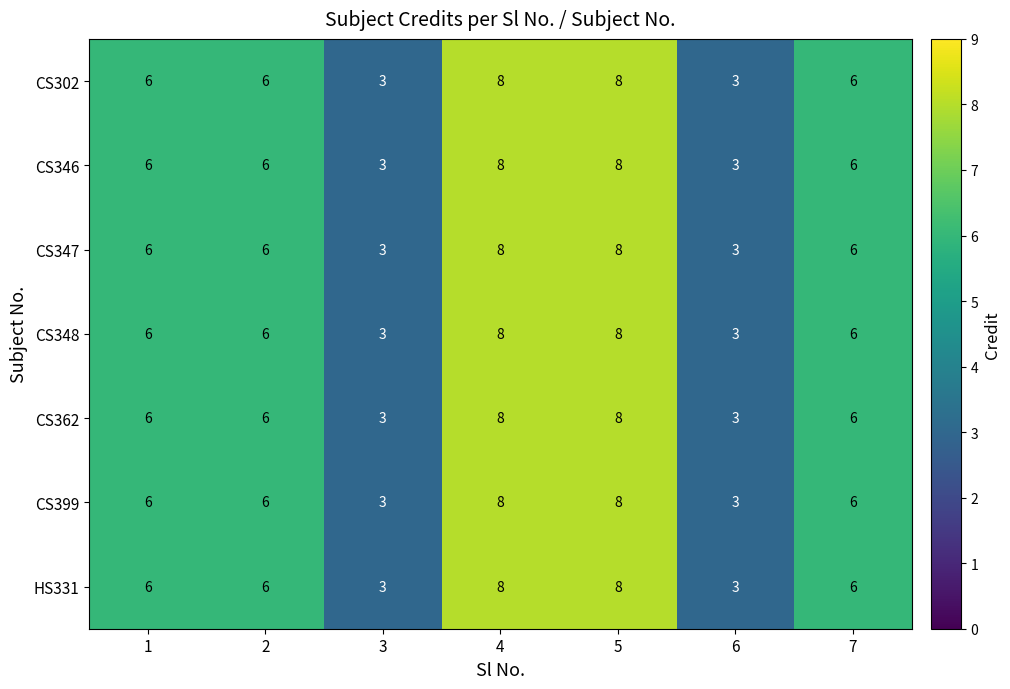

The HS331 series shows 6 at 7. True or false?

True